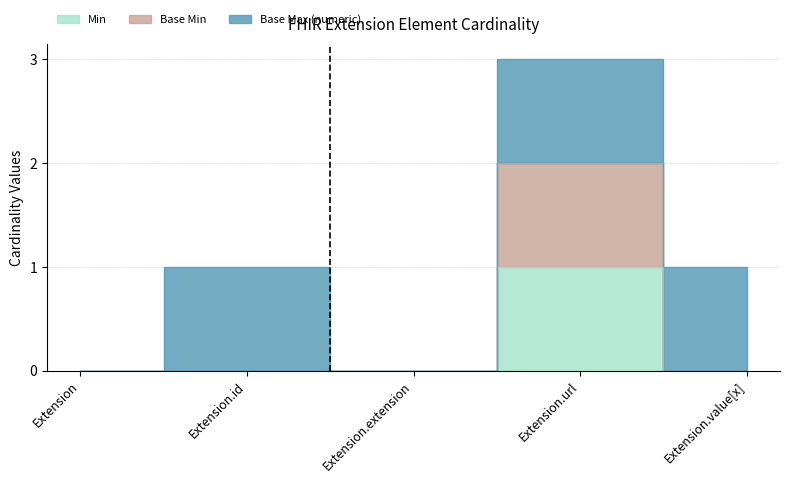

What is the difference between the maximum and minimum values in the Min series?

1